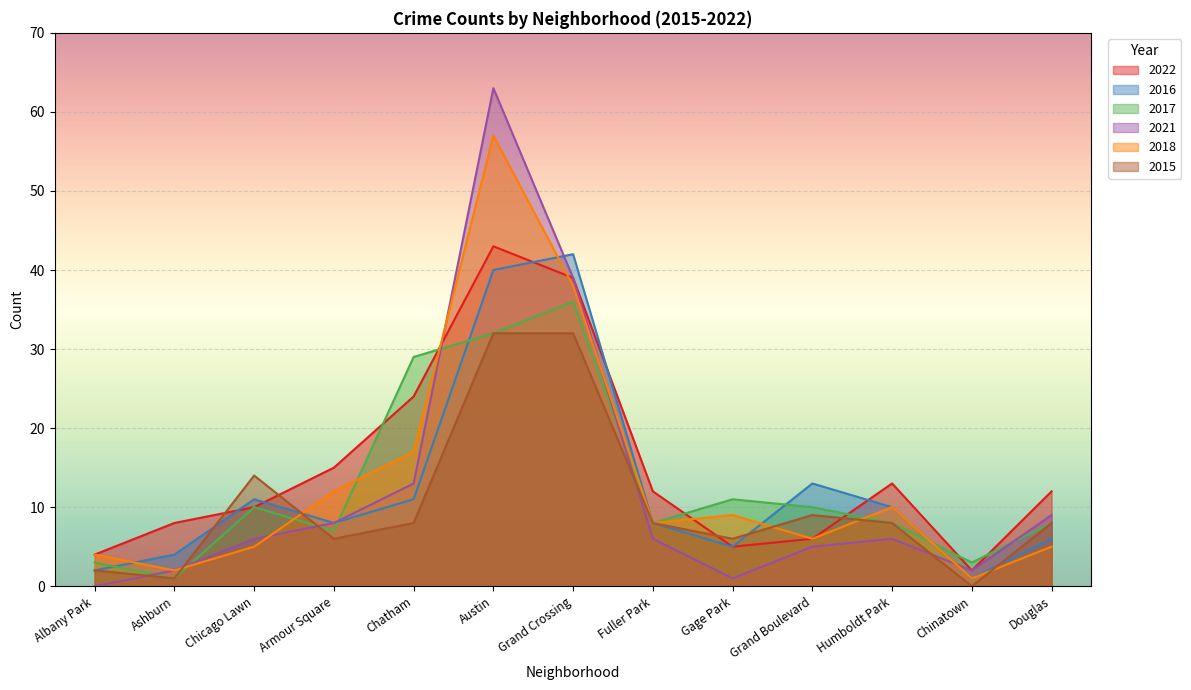

What is the sum of all 2017 values?

166